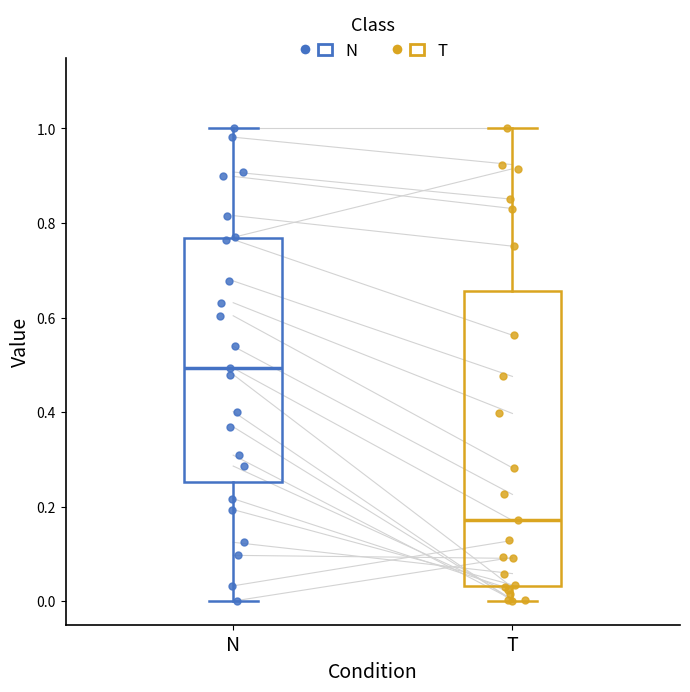

Reading left to right, read every box against the y-axis: the position of its median line, the range the box covers, and the ends of its whiskers. The values are not printed on the chart, so give them approximately, as read against the axis.

N: median 0.50, box 0.26 to 0.76, whiskers 0.00 to 1.00
T: median 0.18, box 0.04 to 0.66, whiskers 0.00 to 1.00